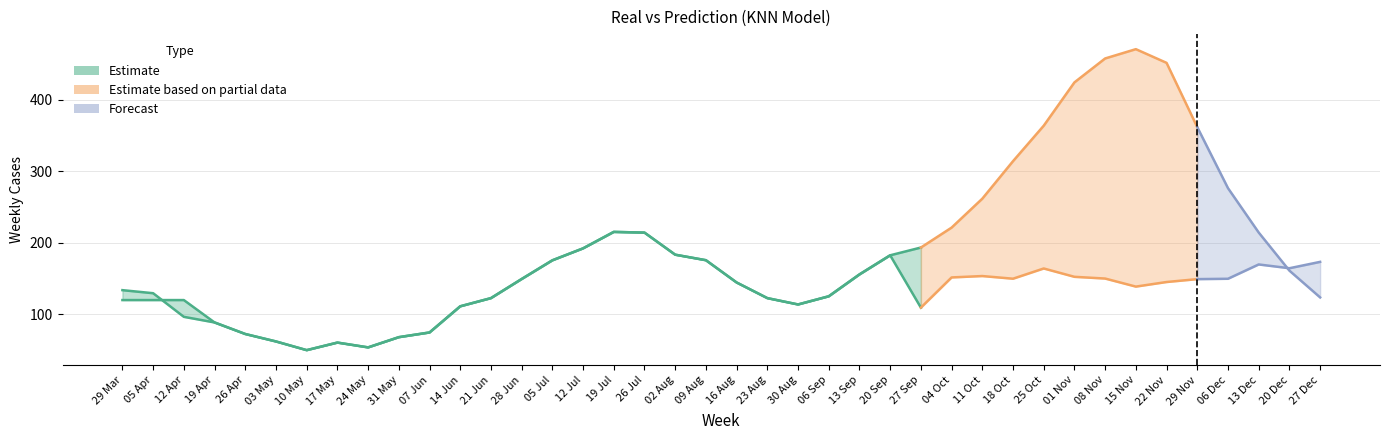

Is the value of Difference at 02 Aug greater than the value of Prediction at 26 Apr?

No